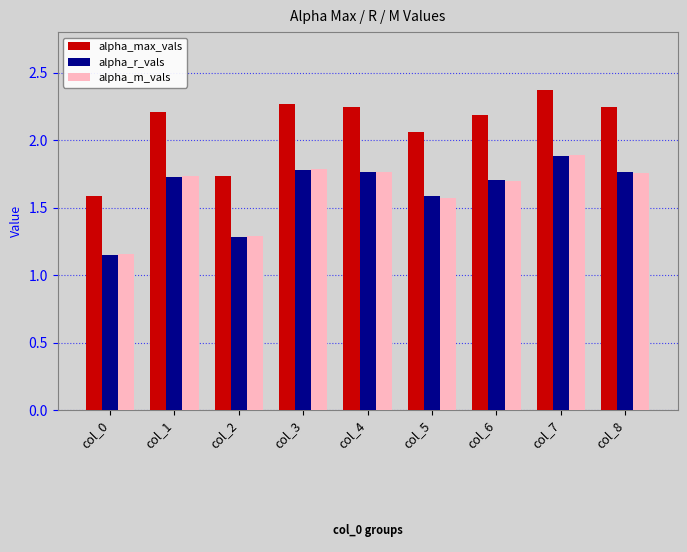

The alpha_r_vals series shows 0.7 at col_5. True or false?

False